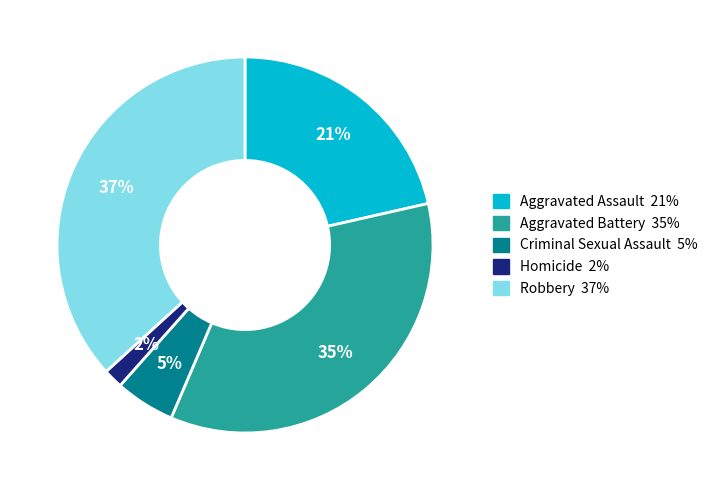

To the nearest percent, what is the average slice percentage?

20%